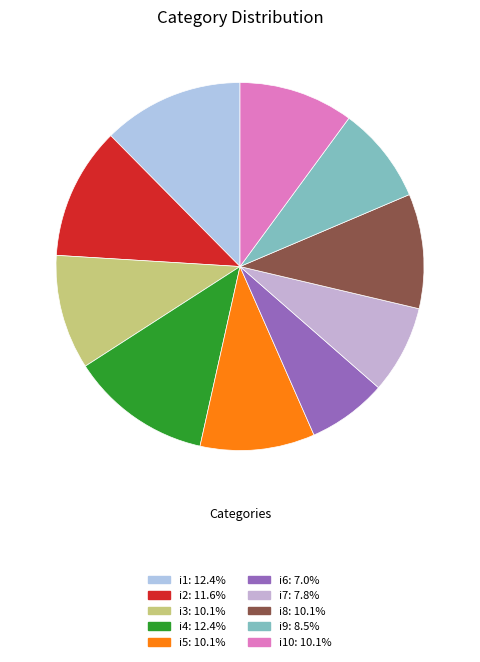

Count the number of slices in the pie.

10